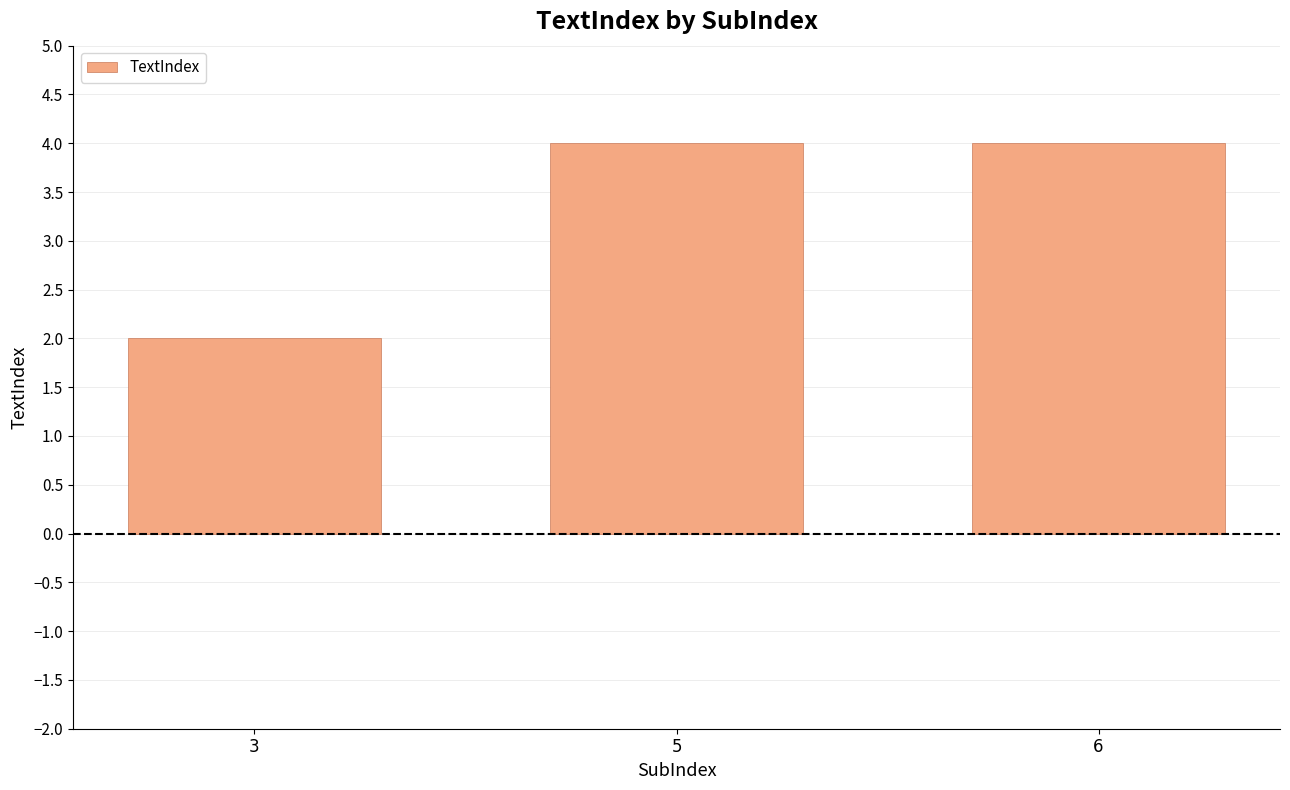

What is the difference between the maximum and minimum values?

2